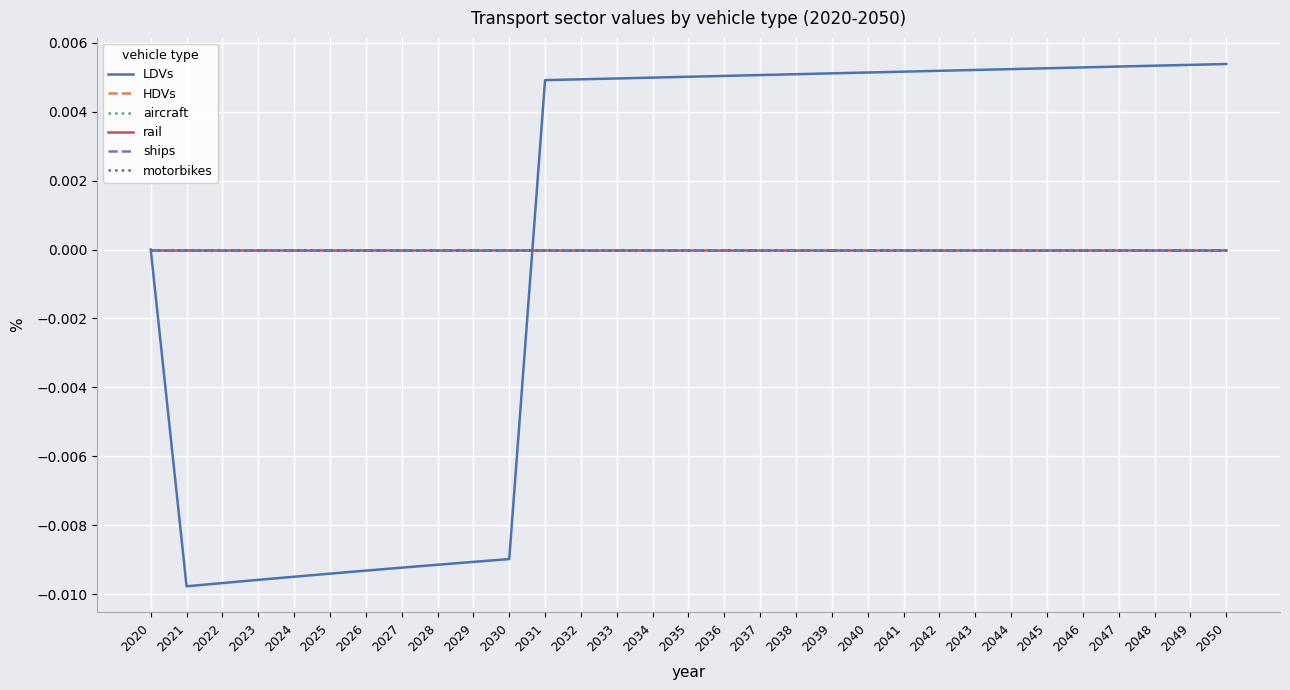

True or false: ships and rail intersect in this chart.

False